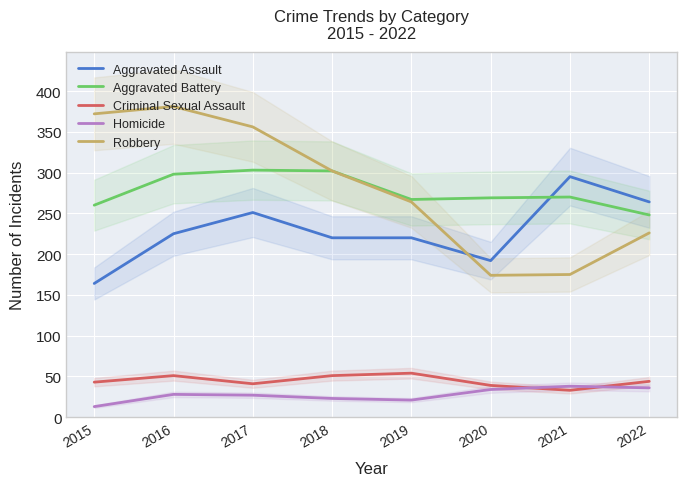

How many interior local peaks does the Homicide series have?

2